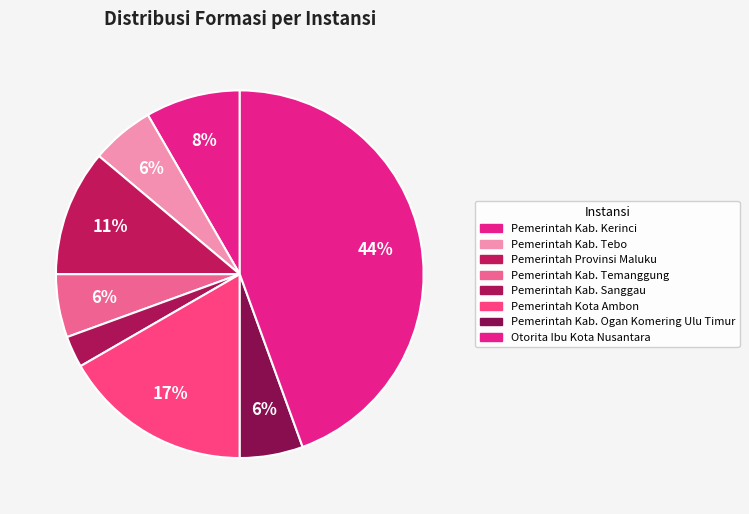

Is there a majority slice in this chart?

No